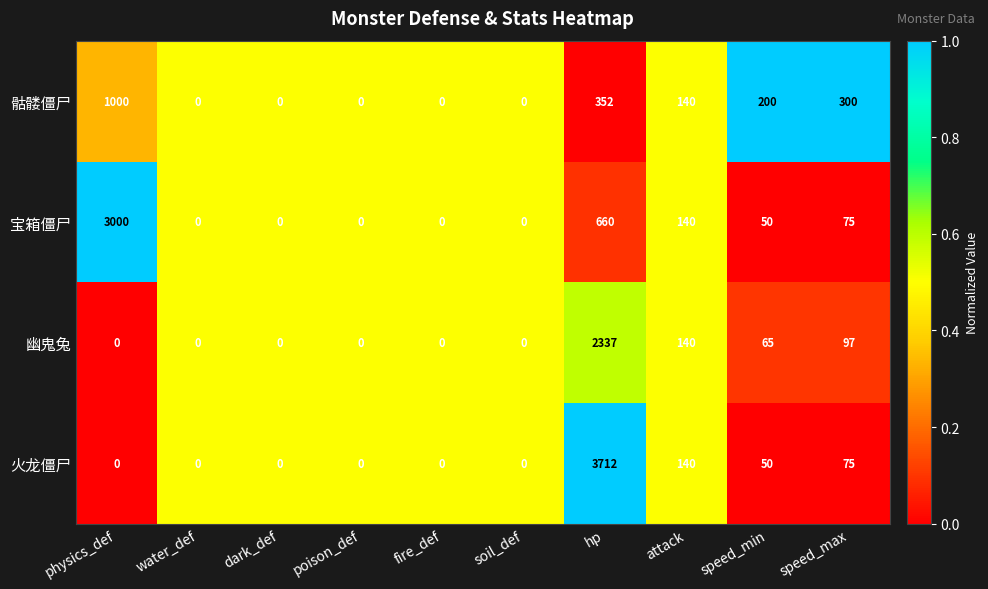

Count the number of data series in this chart.

4